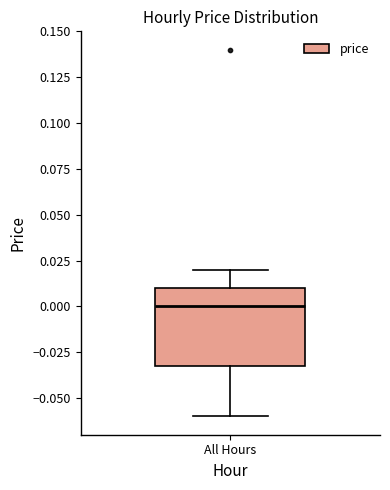

Transcribe this box plot: give where the median line is, the range the box spans, and where the two whiskers end, as read against the y-axis. The values are not printed on the chart, so give them approximately, as read against the axis.

median 0.00, box -0.03 to 0.01, whiskers -0.06 to 0.02